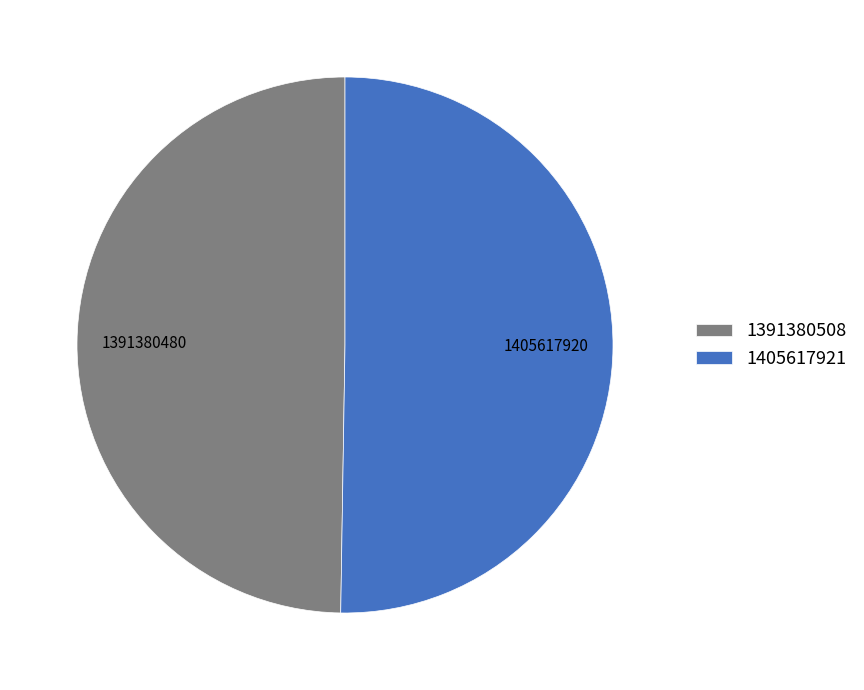

How many segments does this pie chart have?

2